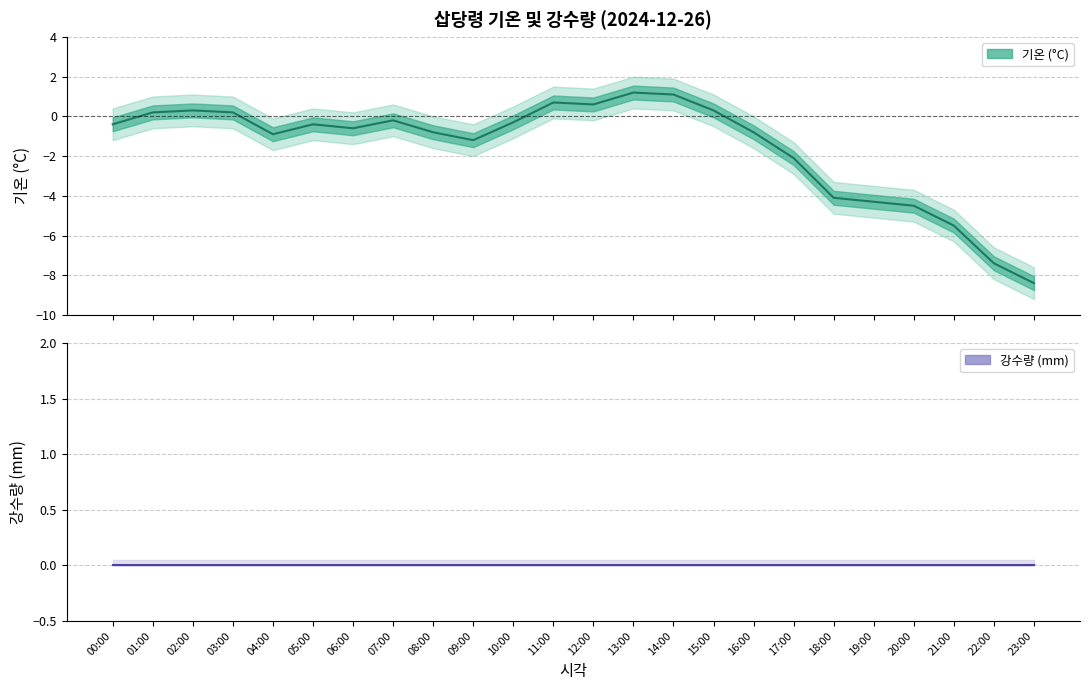

True or false: there are more than 2 points higher than both neighbors.

True